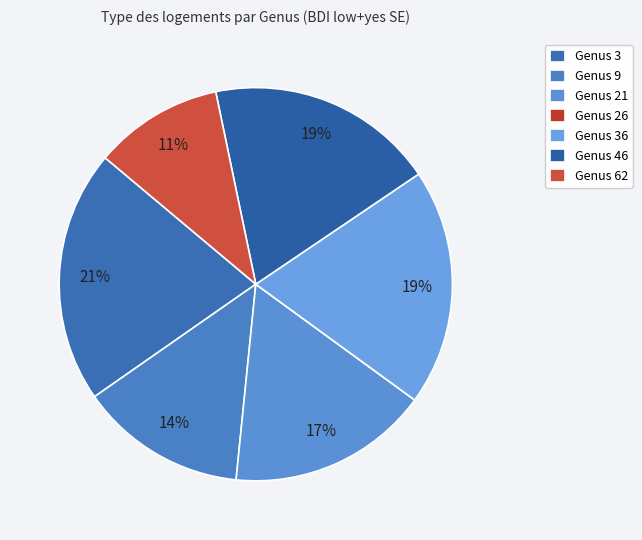

Which slice is the smallest?

26